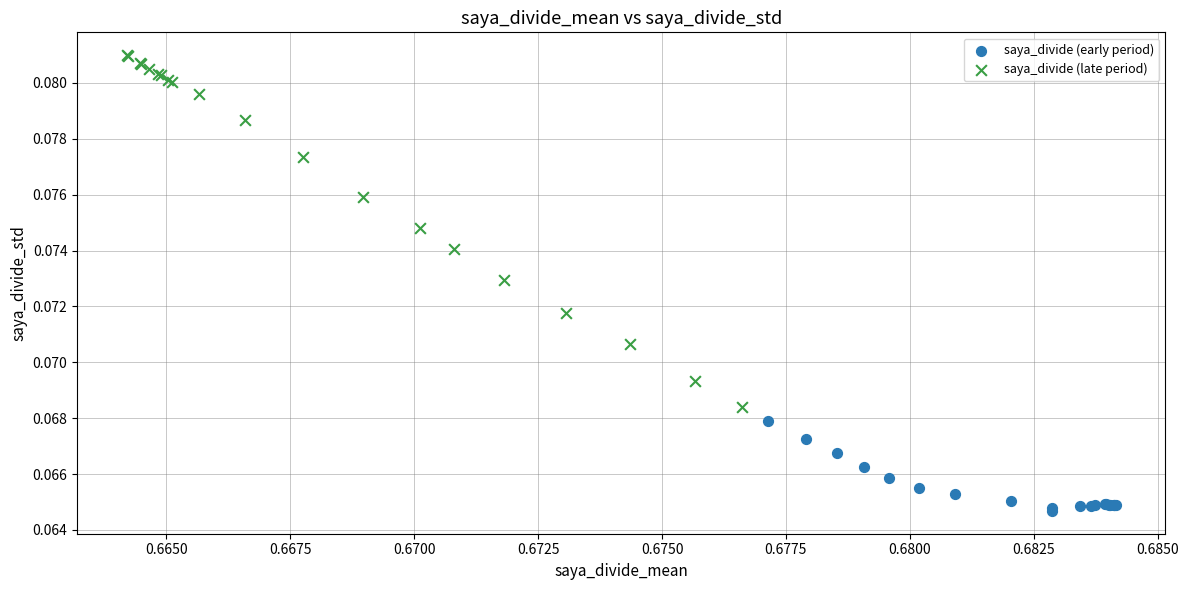

Which series reaches the maximum Y coordinate?

saya_divide (late period)